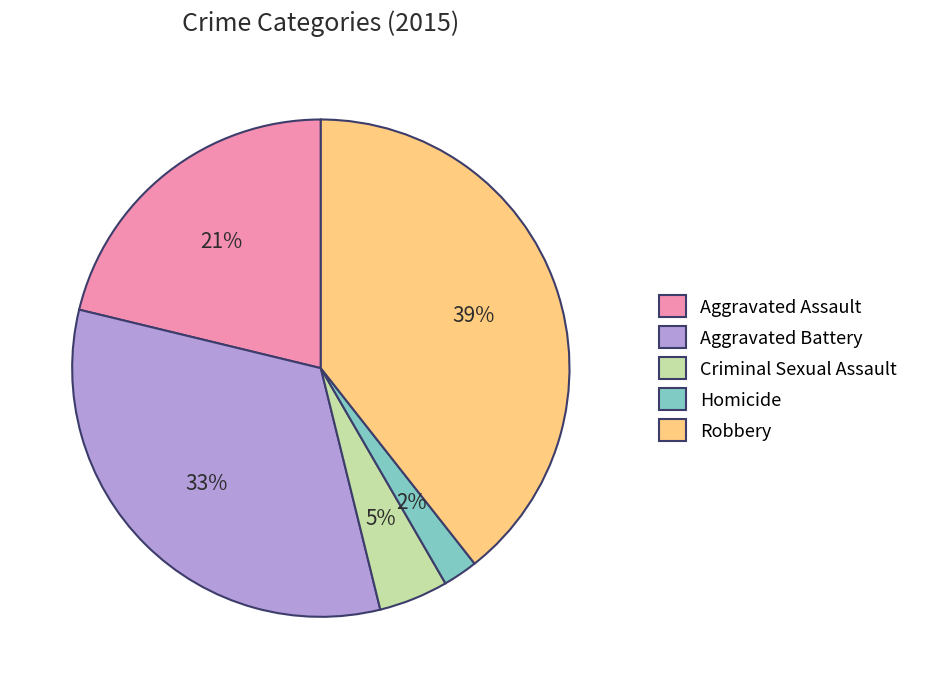

True or false: Aggravated Battery accounts for 46% of the total.

False